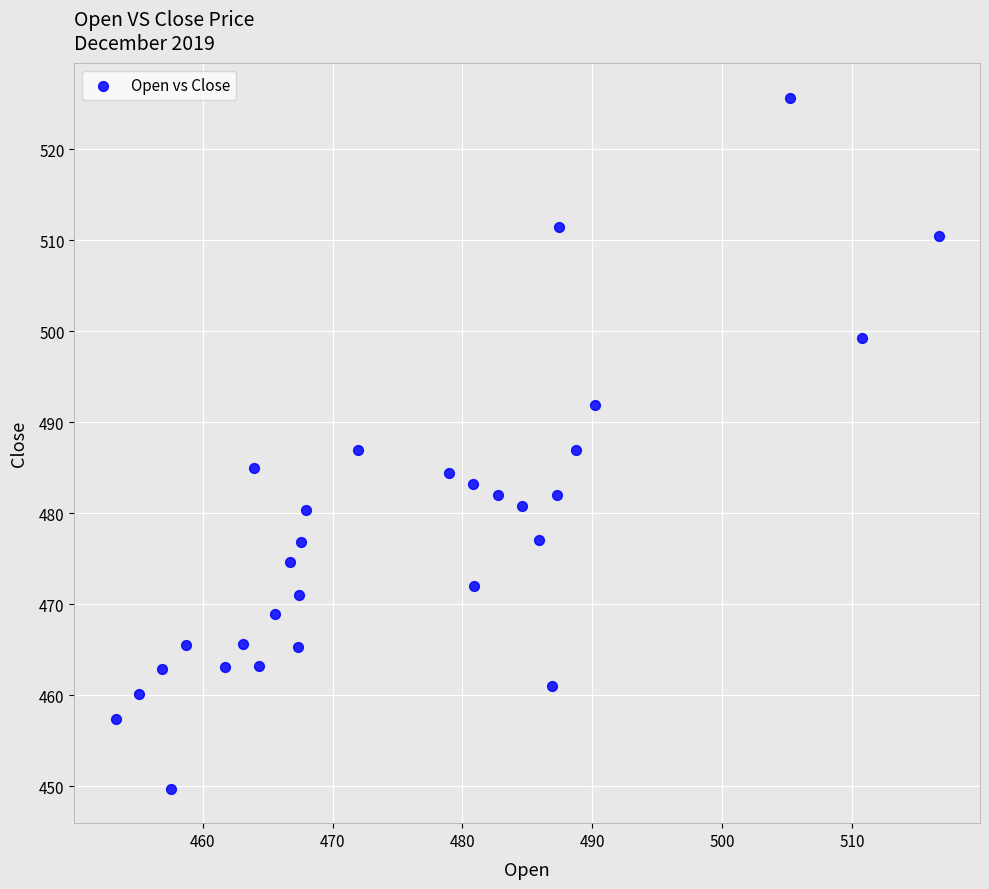

What is the range of Y values (max minus min)?

75.9